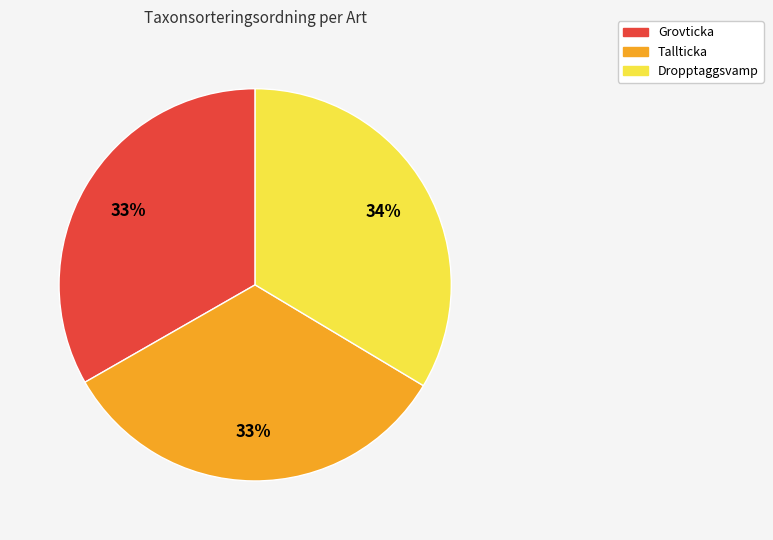

Count the number of slices in the pie.

3